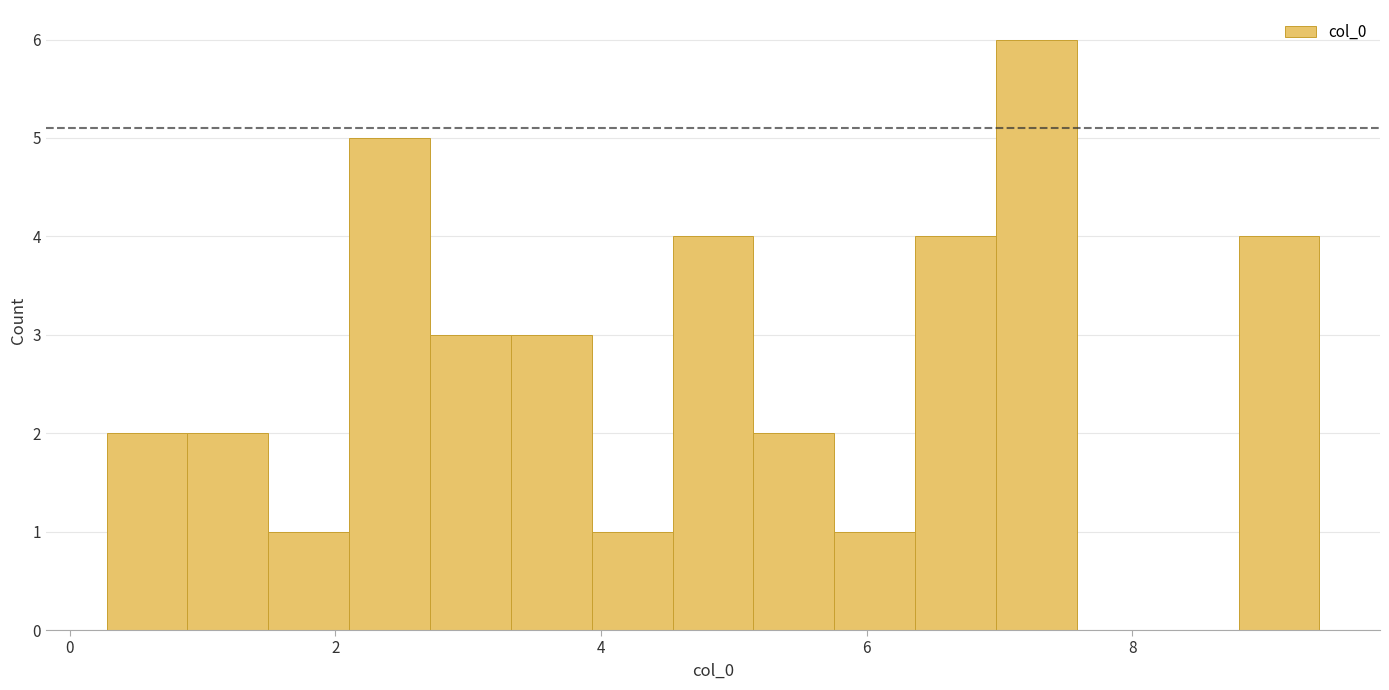

Read against the x-axis, roughly where is the centre of the tallest bar?

7.2